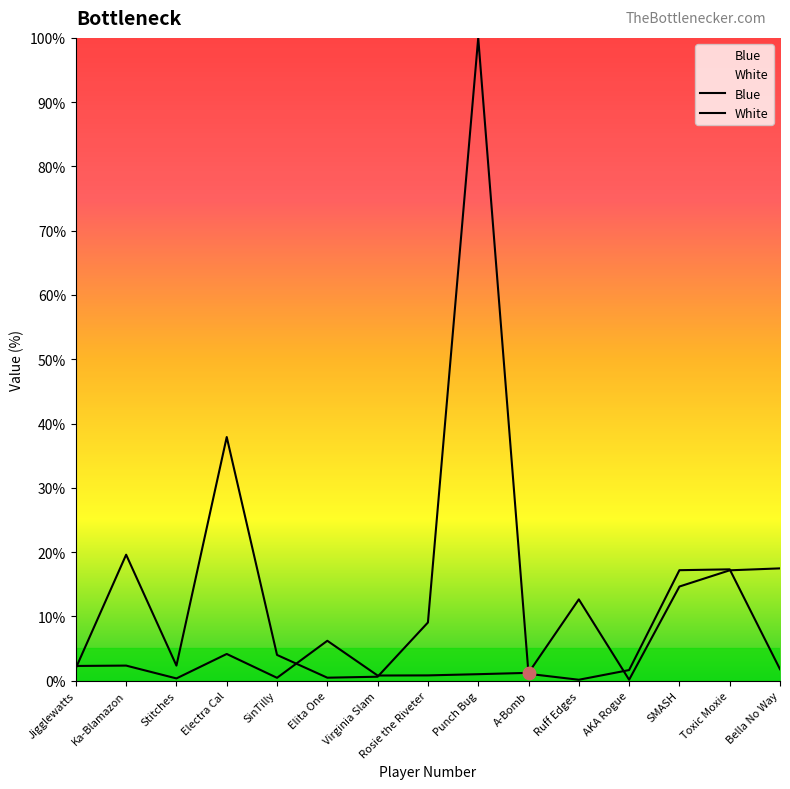

At how many categories does at least one series exceed 19?

3